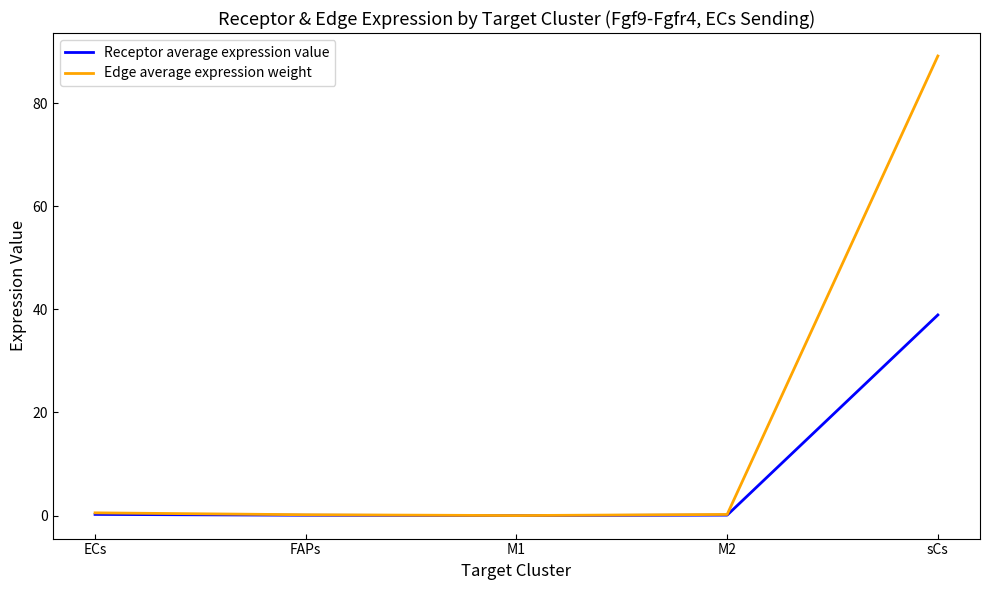

Read the Edge average expression weight value at ECs.

0.5